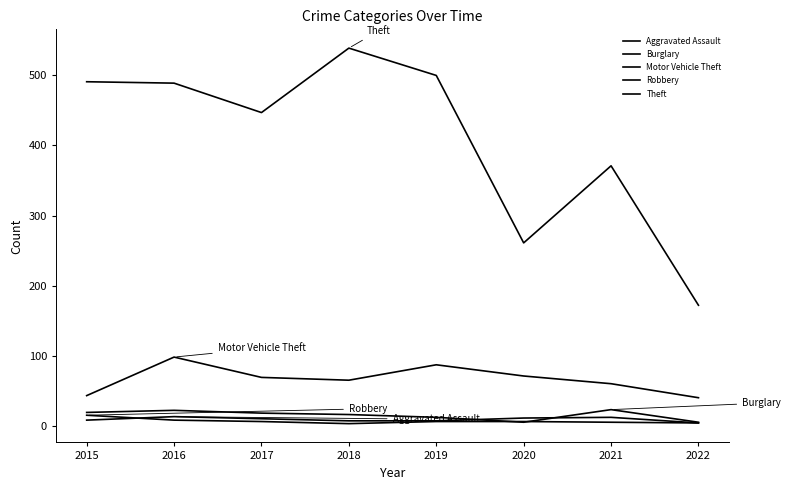

How many lines are shown in the chart?

5